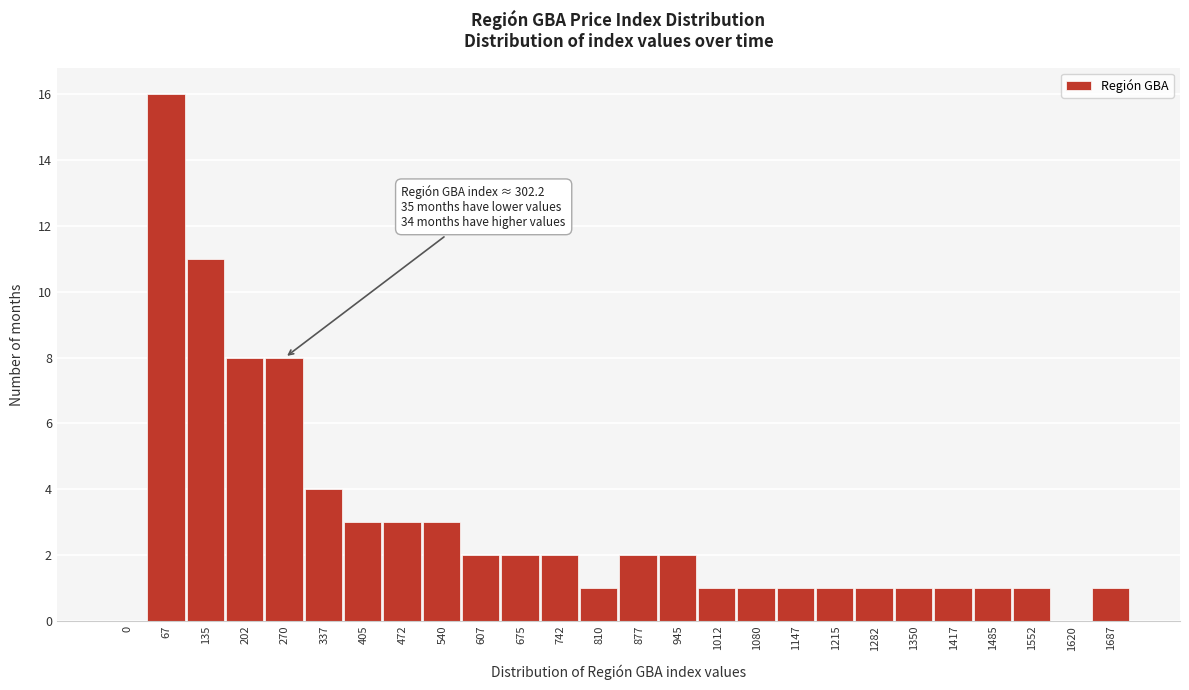

Reading left to right, extract all data points from this chart.

0=0	67=16	135=11	202=8	270=8	337=4	405=3	472=3	540=3	607=2	675=2	742=2	810=1	877=2	945=2	1012=1	1080=1	1147=1	1215=1	1282=1	1350=1	1417=1	1485=1	1552=1	1620=0	1687=1